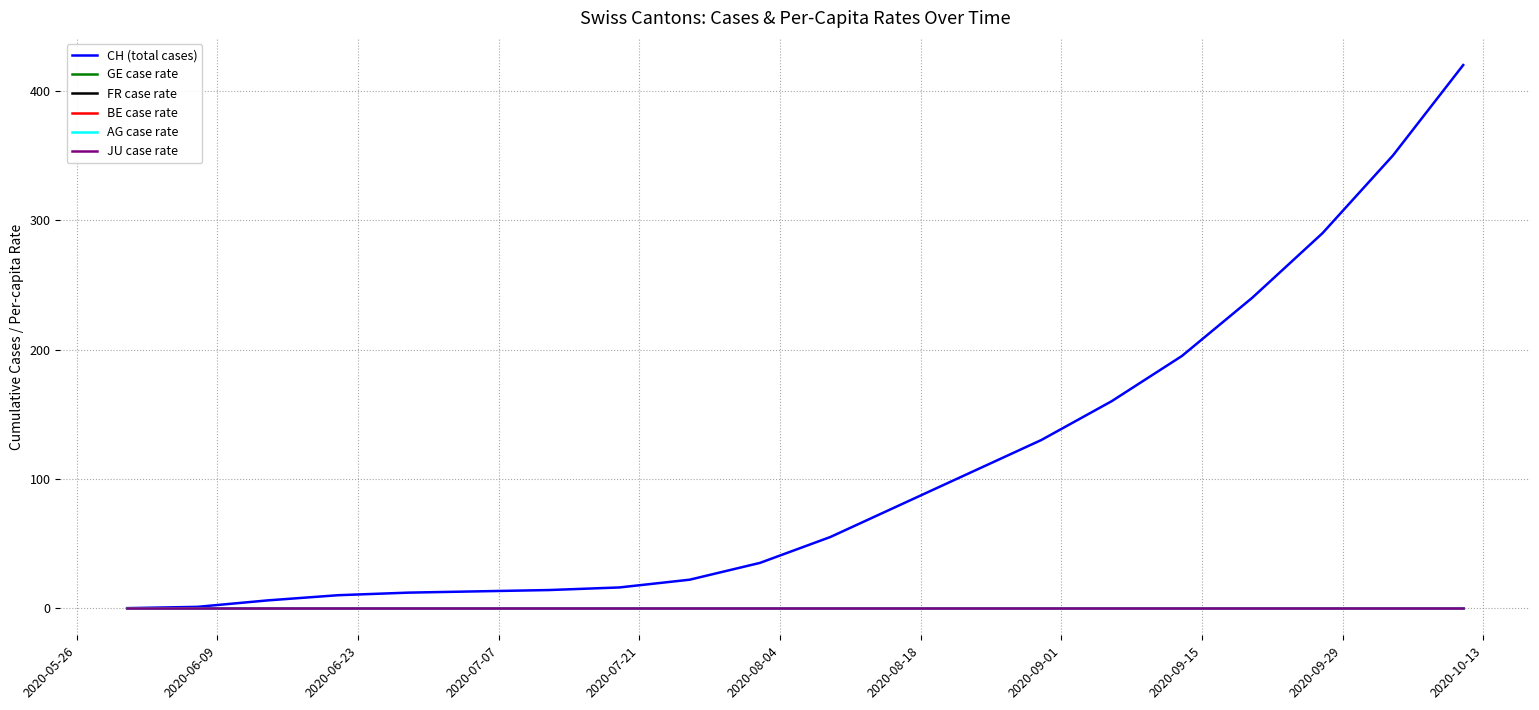

Does the chart display data point markers on the line(s)?

No